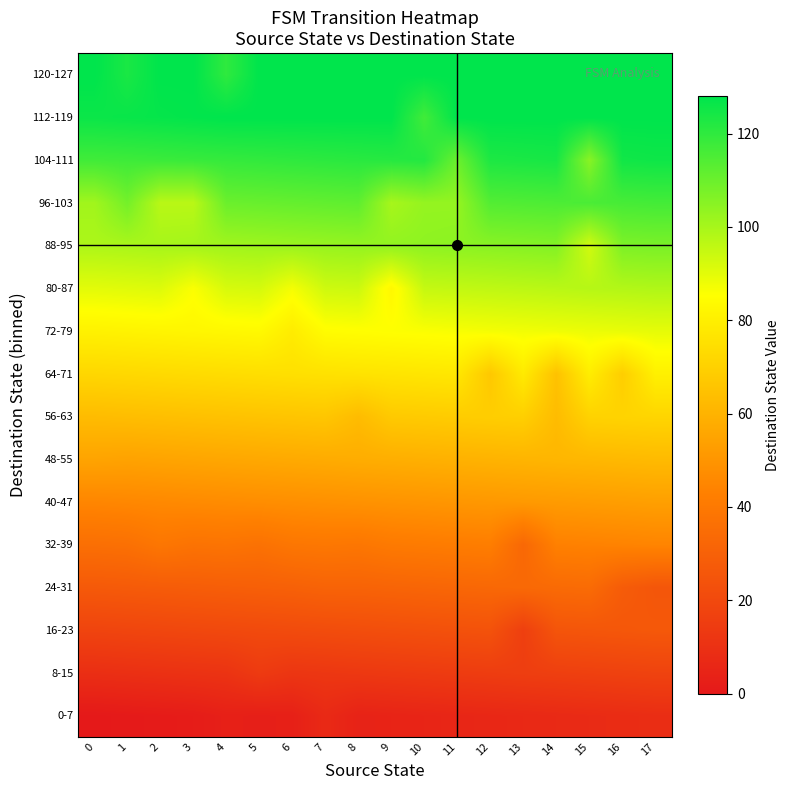

How many data points does each series have?

18